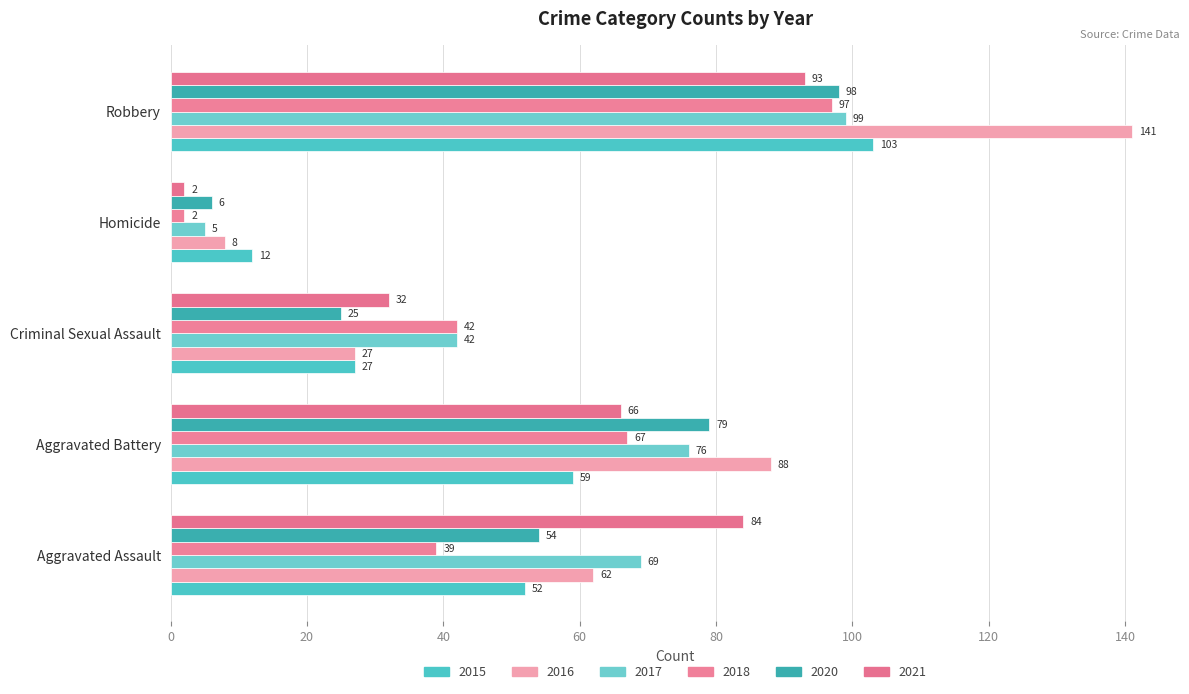

What is the difference between the maximum and minimum values in the 2016 series?

133